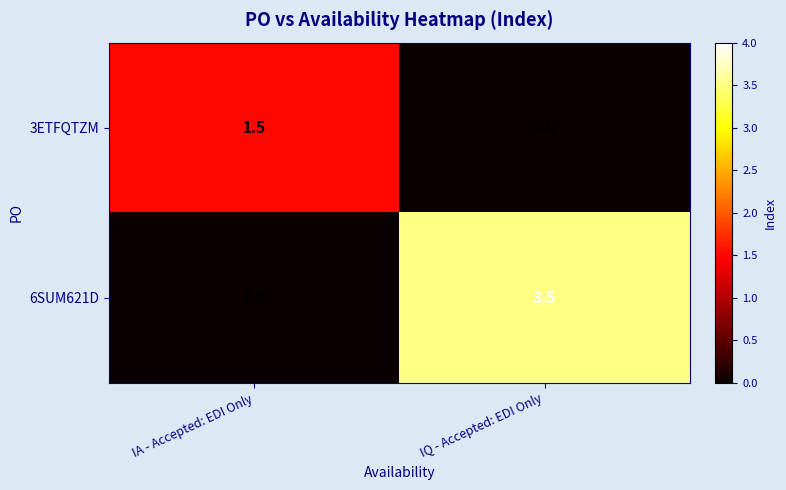

What is the sum of all 3ETFQTZM values?

1.5